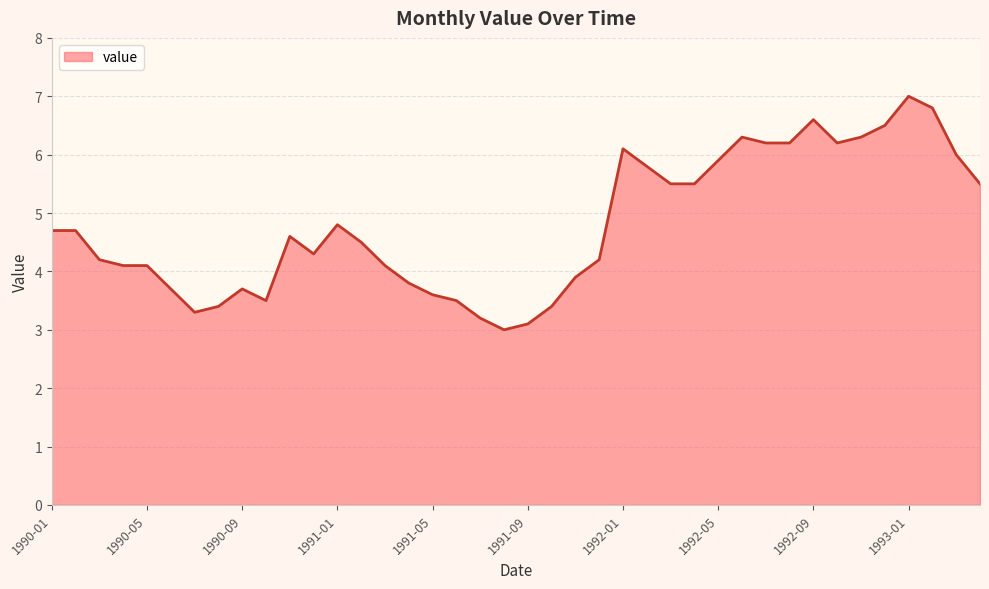

True or false: there are more than 1 points higher than both neighbors.

True